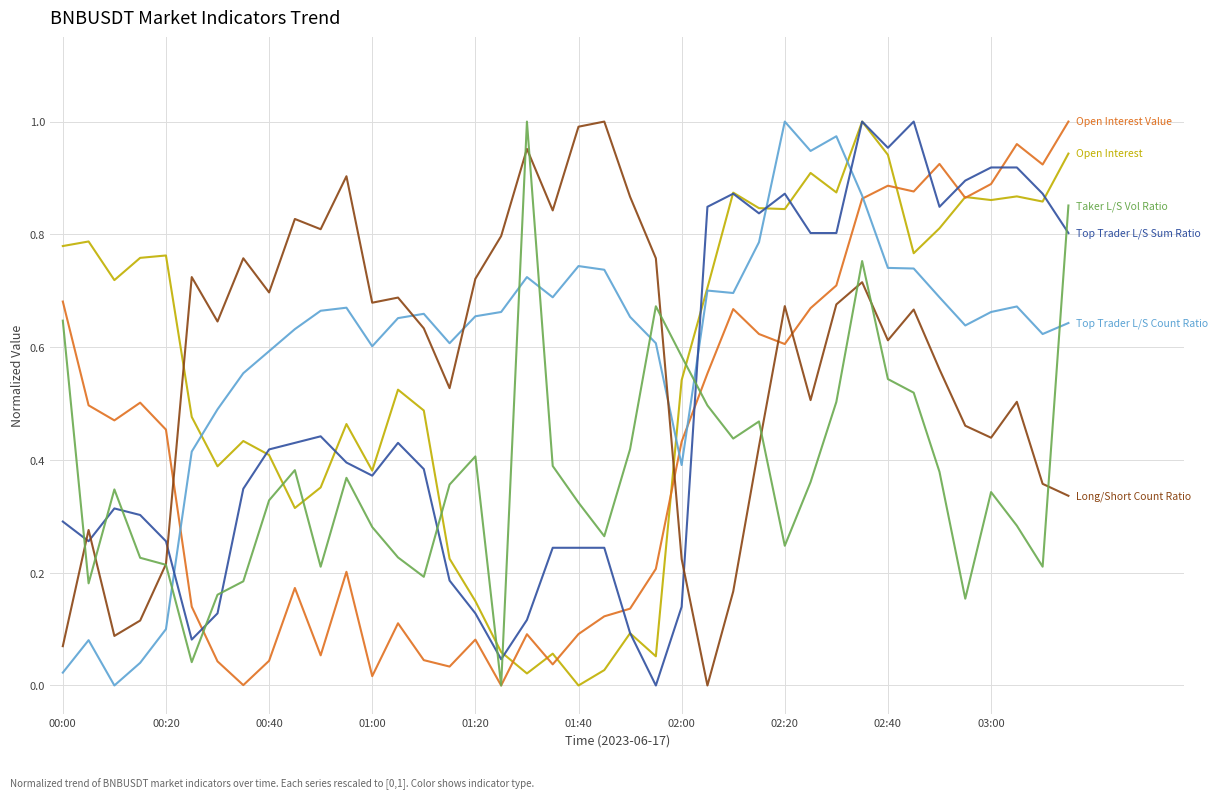

Is this an area chart (filled region under the line)?

No